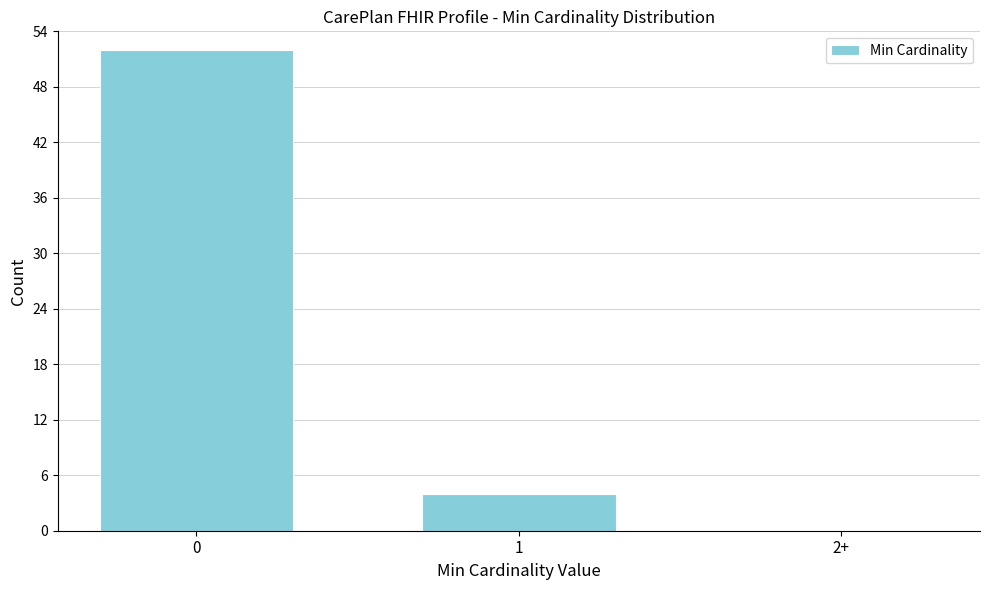

Reading right to left, list all the values displayed in this chart.

2+=0	1=4	0=52